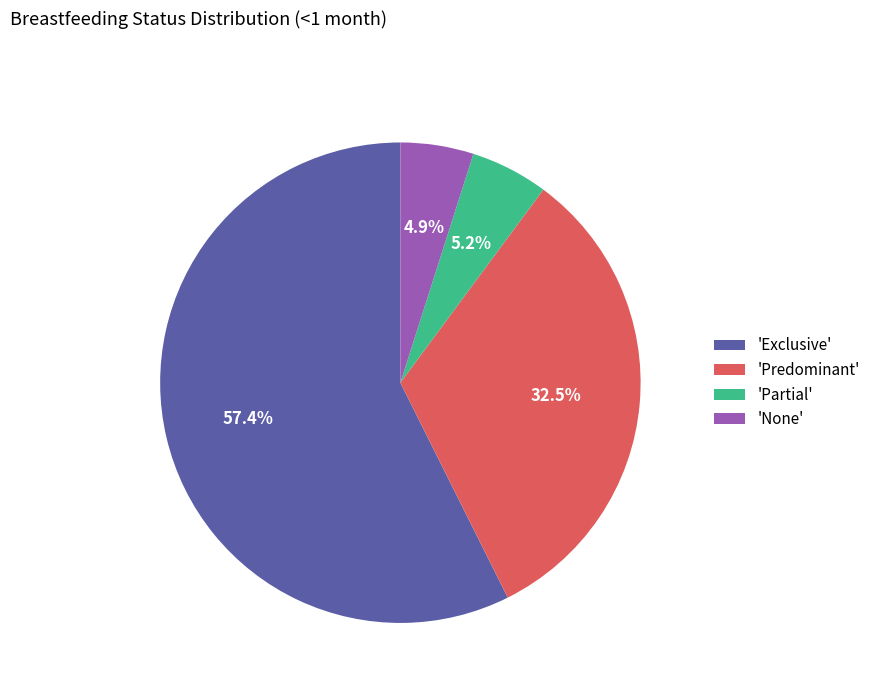

Which category has the biggest portion of the pie?

'Exclusive'